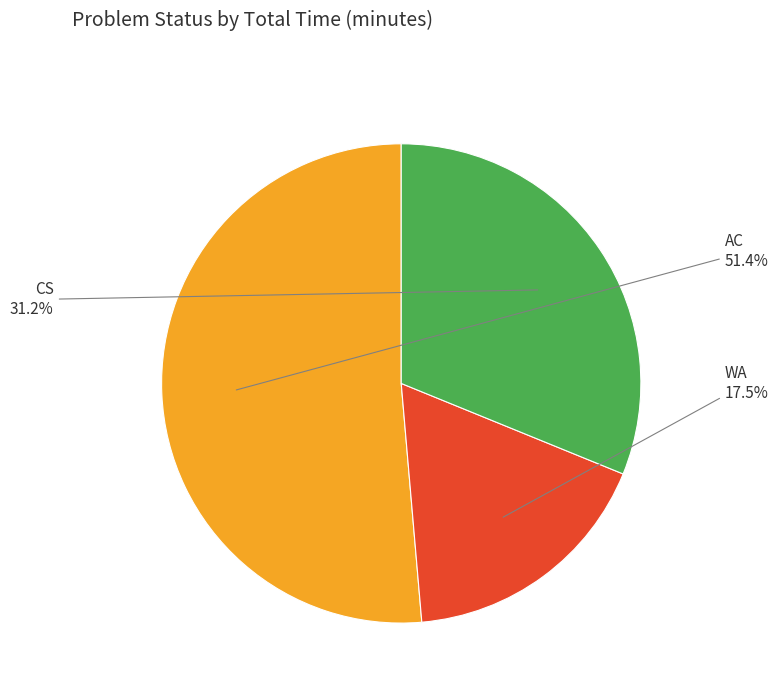

Which category has the biggest portion of the pie?

AC